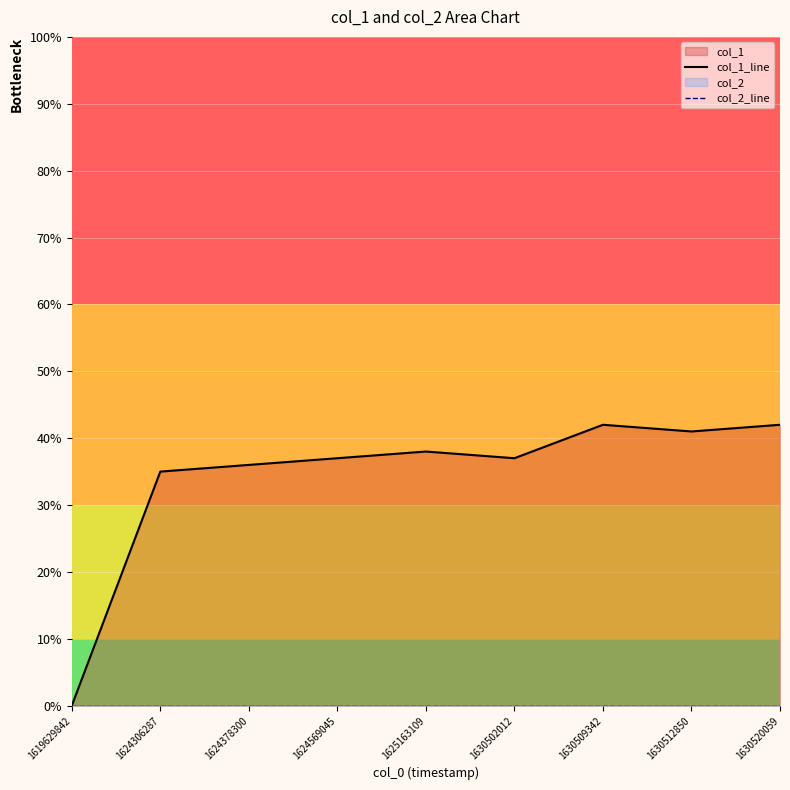

True or false: col_2_line and col_1_line cross at least once.

False